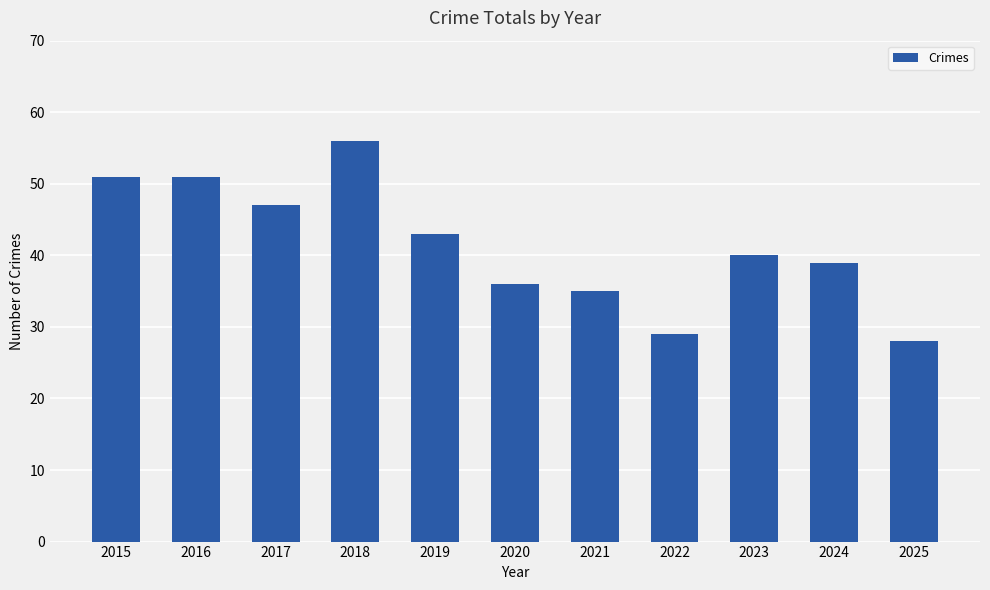

Between 2018 and 2022, which is larger?

2018